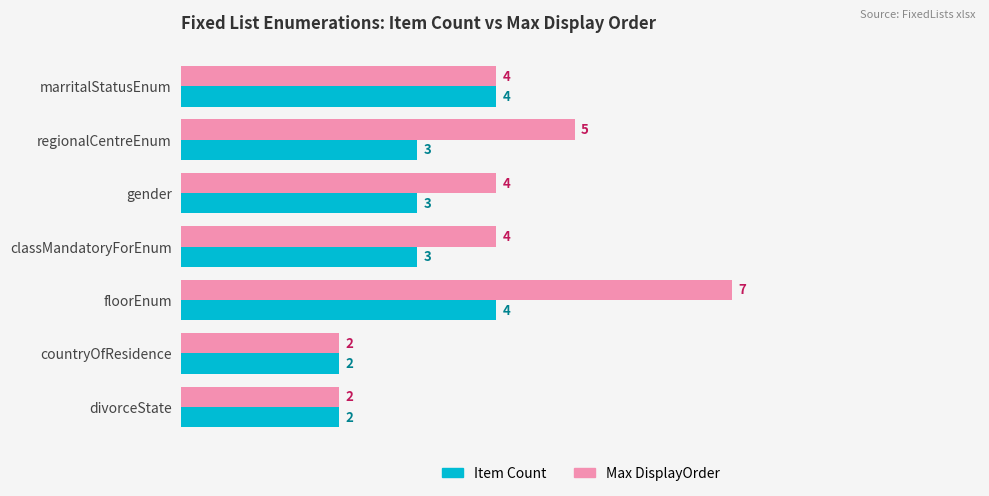

At which category is the sum across all series the highest?

floorEnum